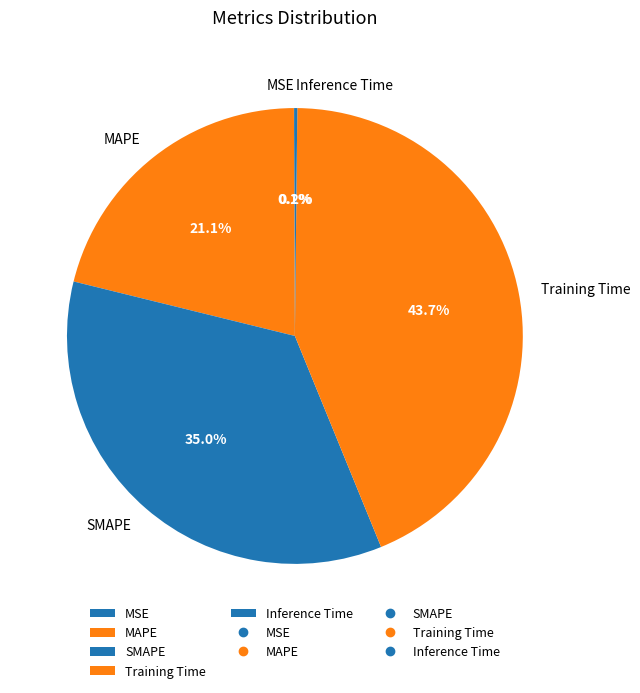

Which slice is the largest?

Training Time